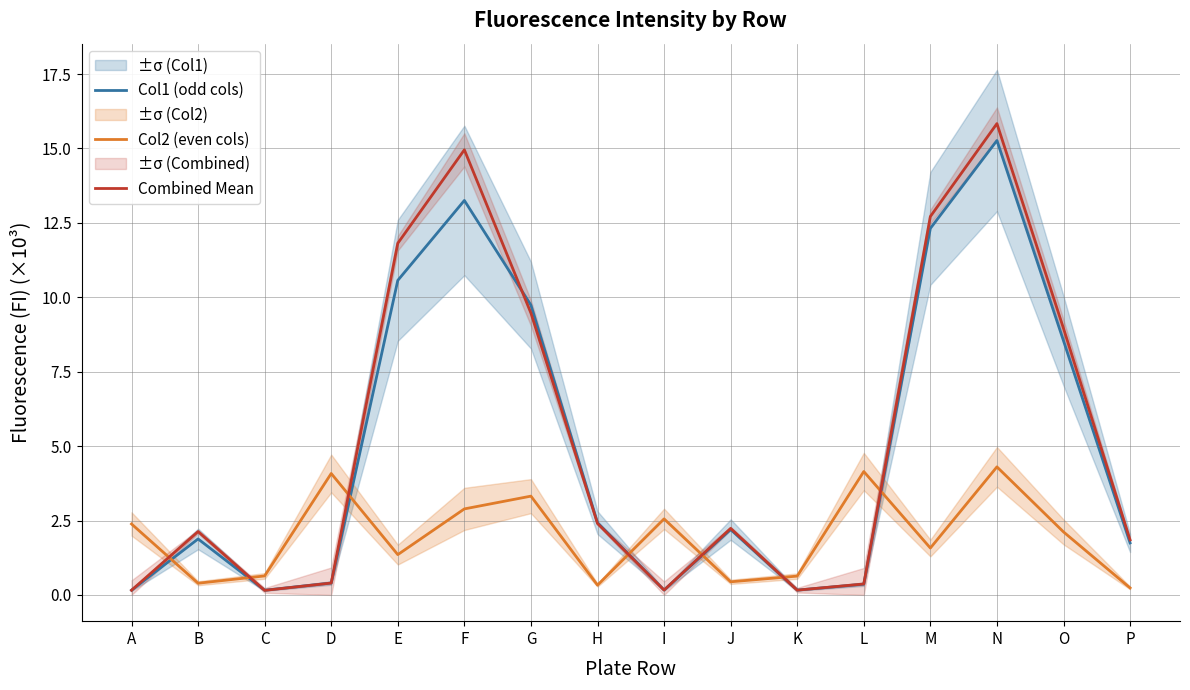

What is the difference between the maximum and minimum values in the Combined Mean series?

15.7